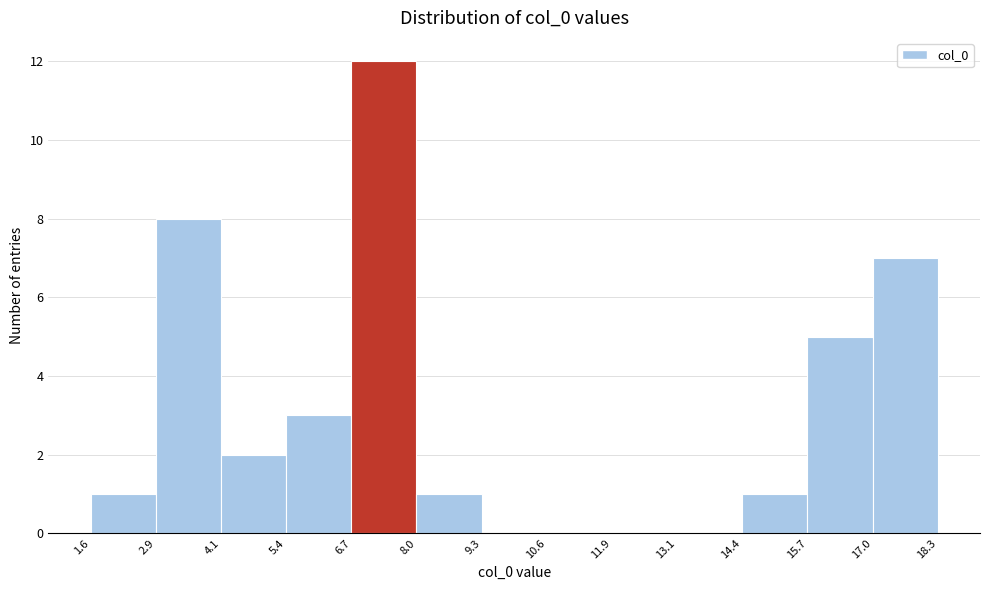

What is the height of the bar covering 4.1 to 5.4 on the x-axis? The values are not printed on the chart, so give them approximately, as read against the axis.

2